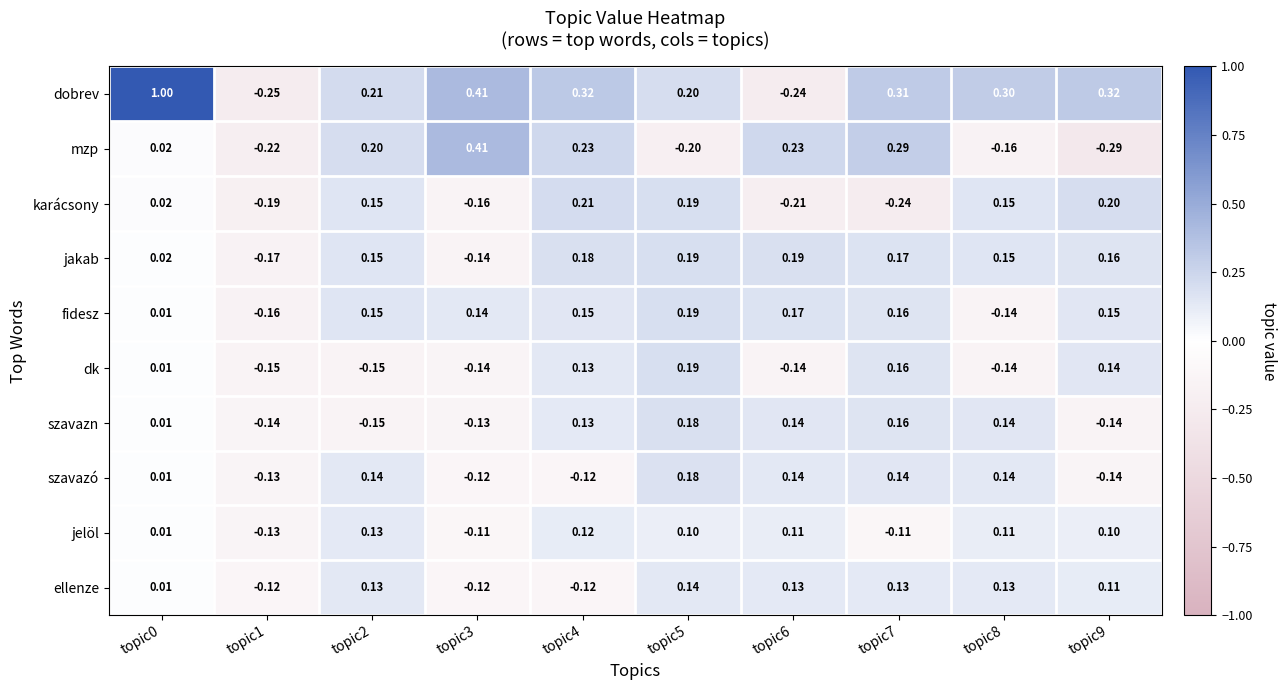

At how many categories does at least one series exceed 0?

9